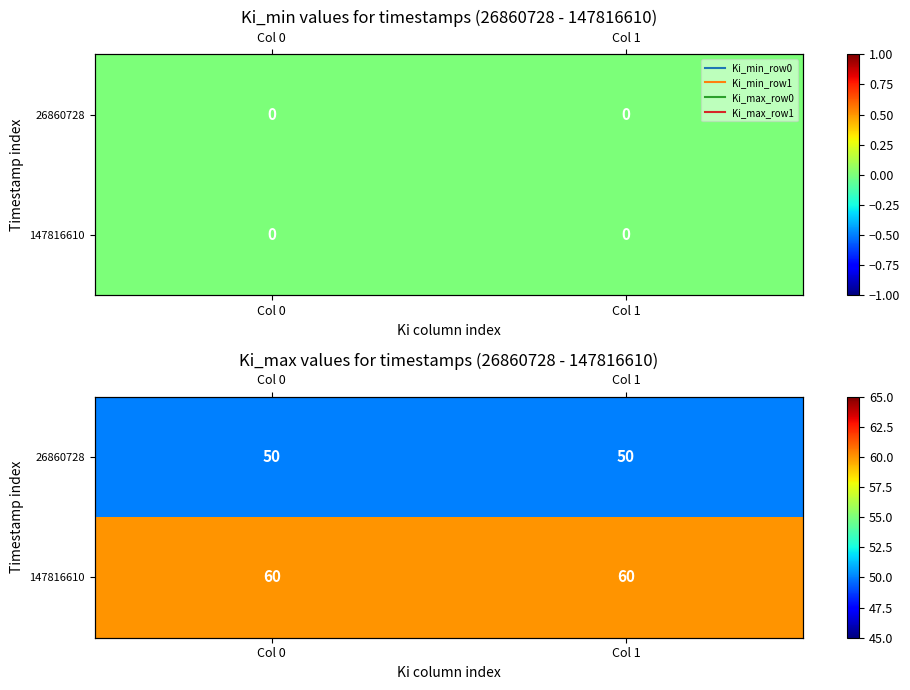

List the series in order of their overall mean, highest first.

147816610, 26860728